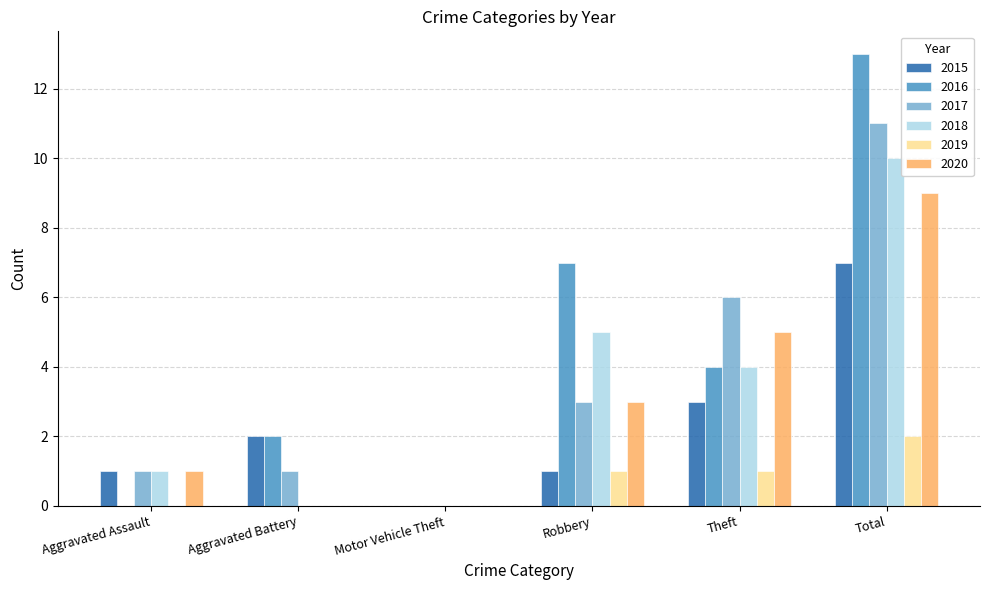

The value of 2015 at Aggravated Assault is 1. True or false?

True